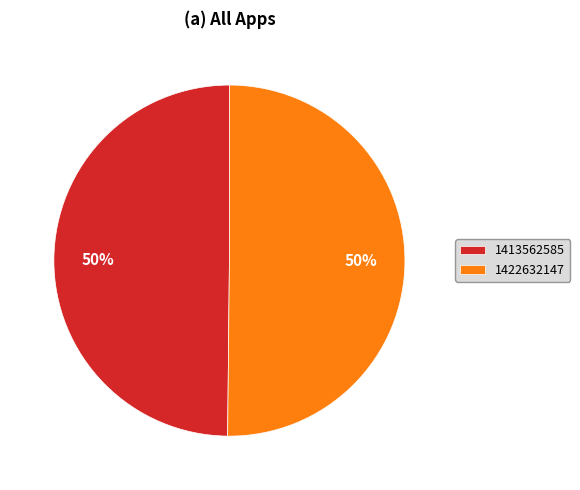

Combined, do 1422632147 and 1413562585 account for over 50%?

Yes